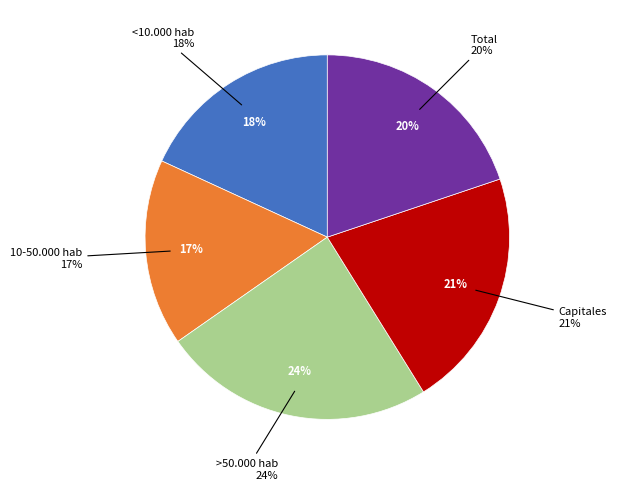

Is it true that <10.000 hab is 31% of the pie?

False